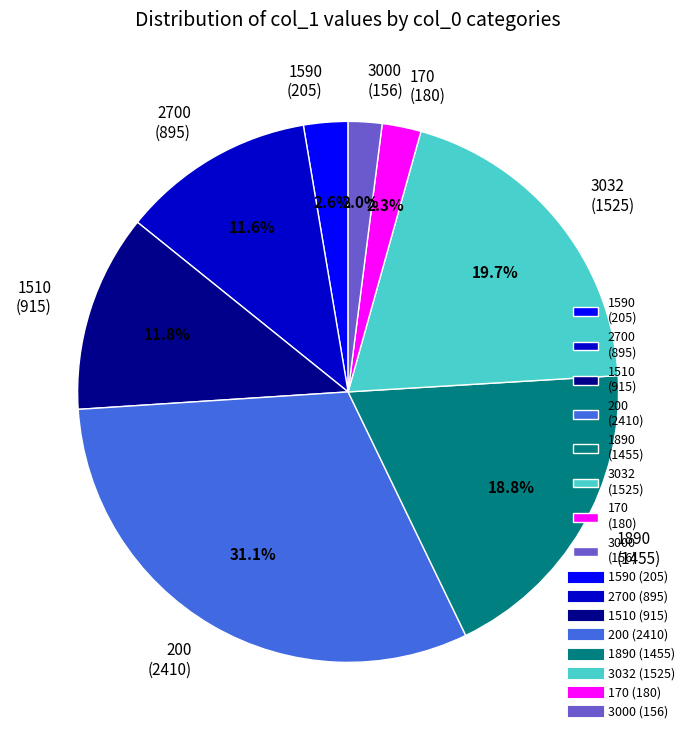

Does 1590 (205) represent more than half of the total?

No